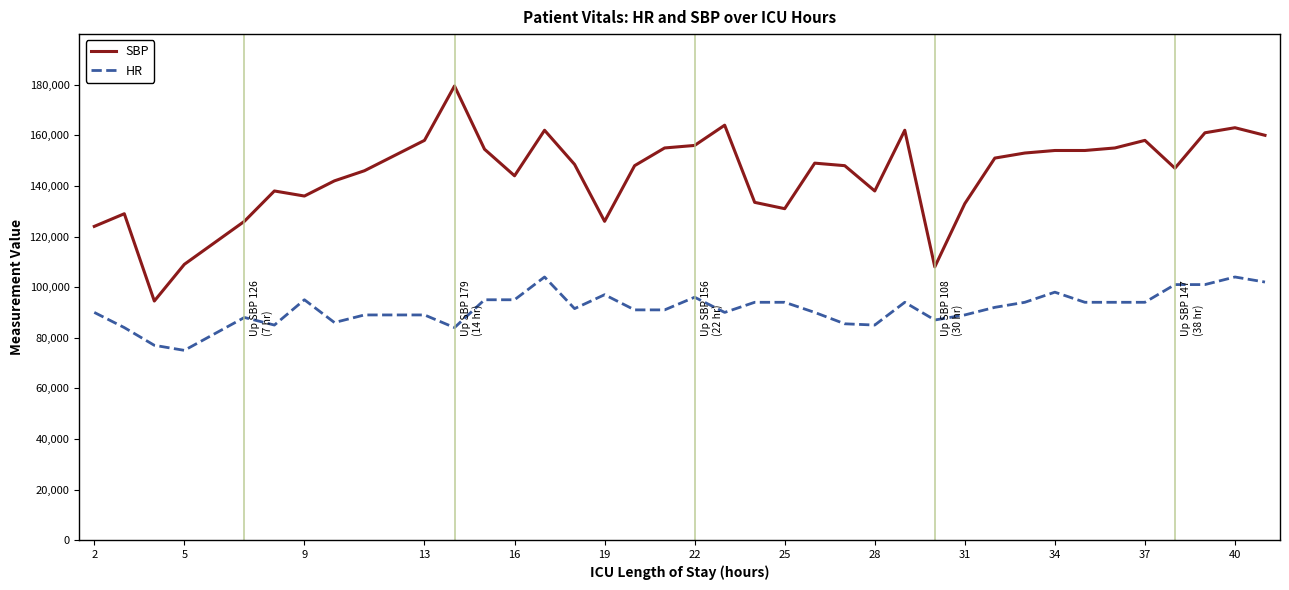

True or false: SBP and HR intersect in this chart.

False